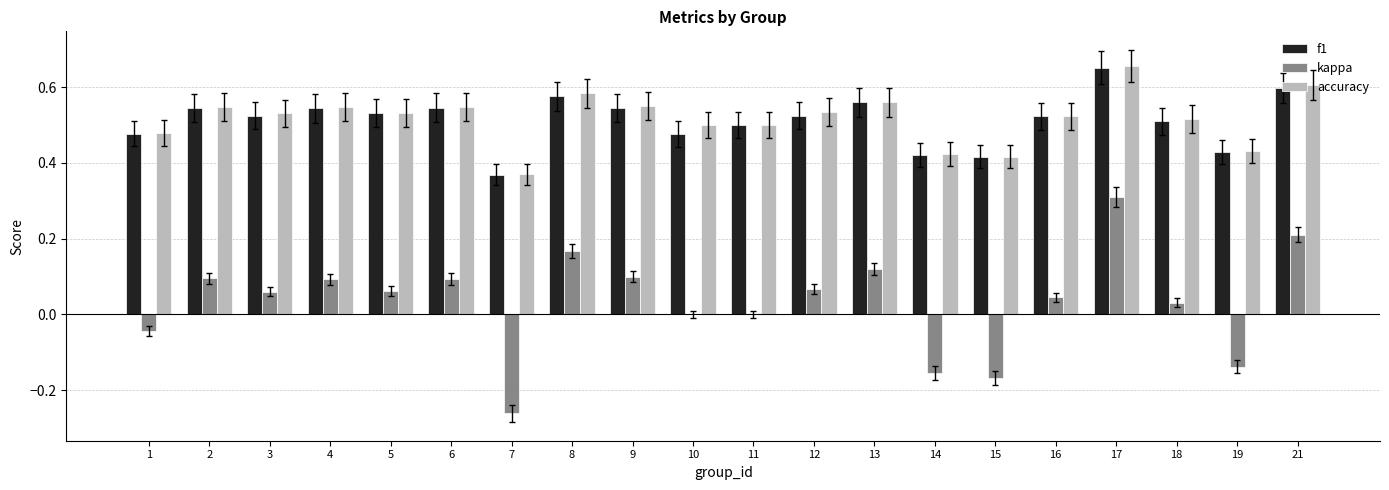

What is the sum of the accuracy values at 2 and 12?

1.1